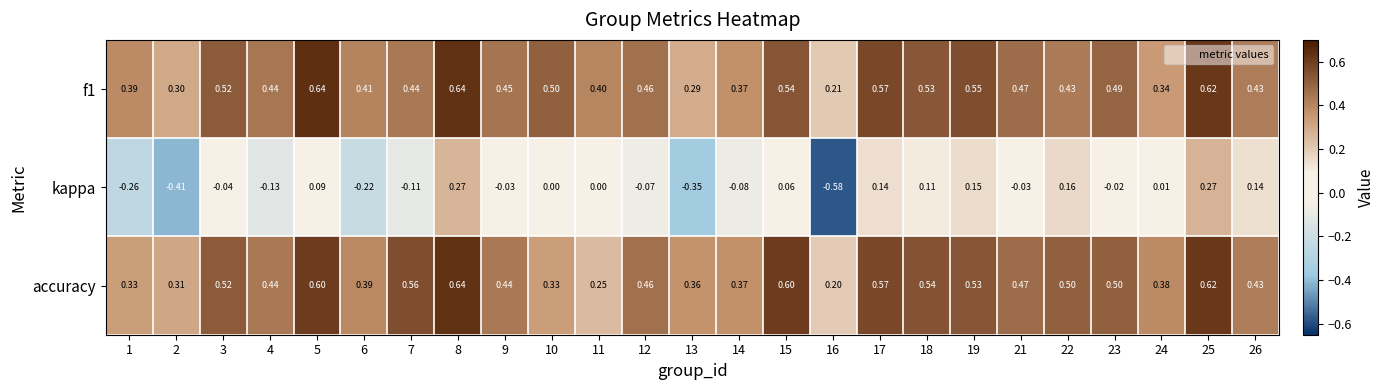

Is the value of f1 at 13 greater than the value of accuracy at 16?

Yes